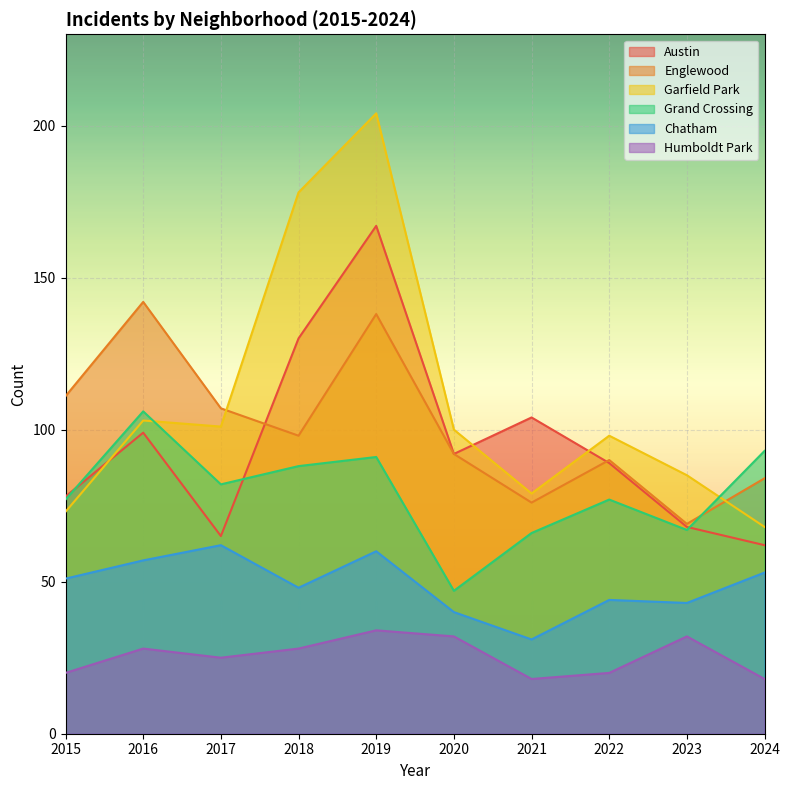

True or false: Humboldt Park and Grand Crossing cross at least once.

False